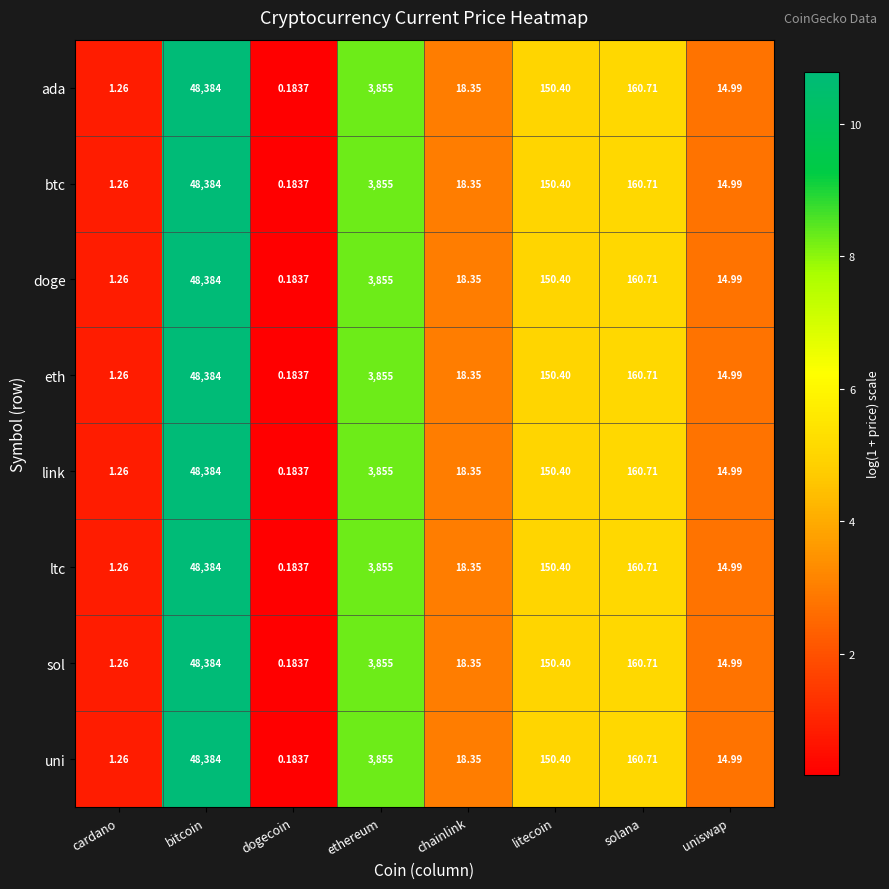

List the labels in order of link value, smallest first.

dogecoin, cardano, uniswap, chainlink, litecoin, solana, ethereum, bitcoin